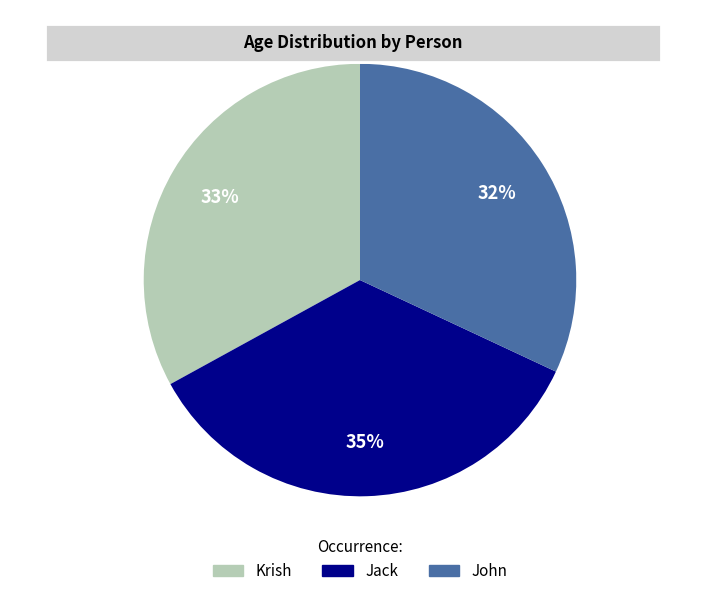

To the nearest percent, what is the average slice percentage?

33%